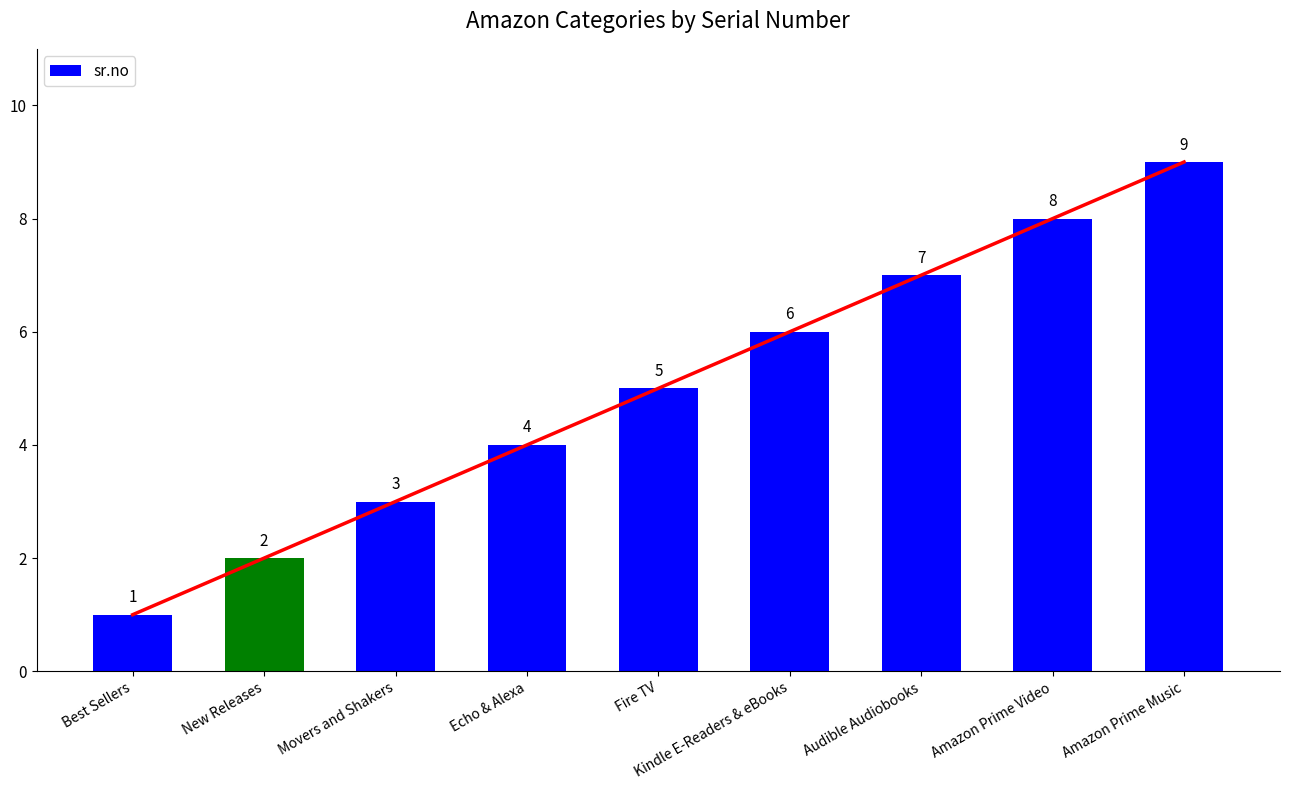

Is it true that the value at Fire TV is 5?

True